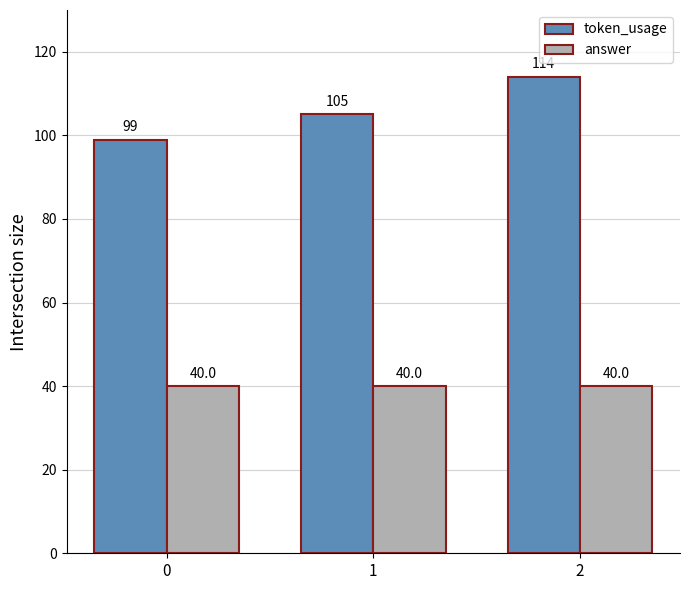

Which series has the largest total across all categories?

token_usage